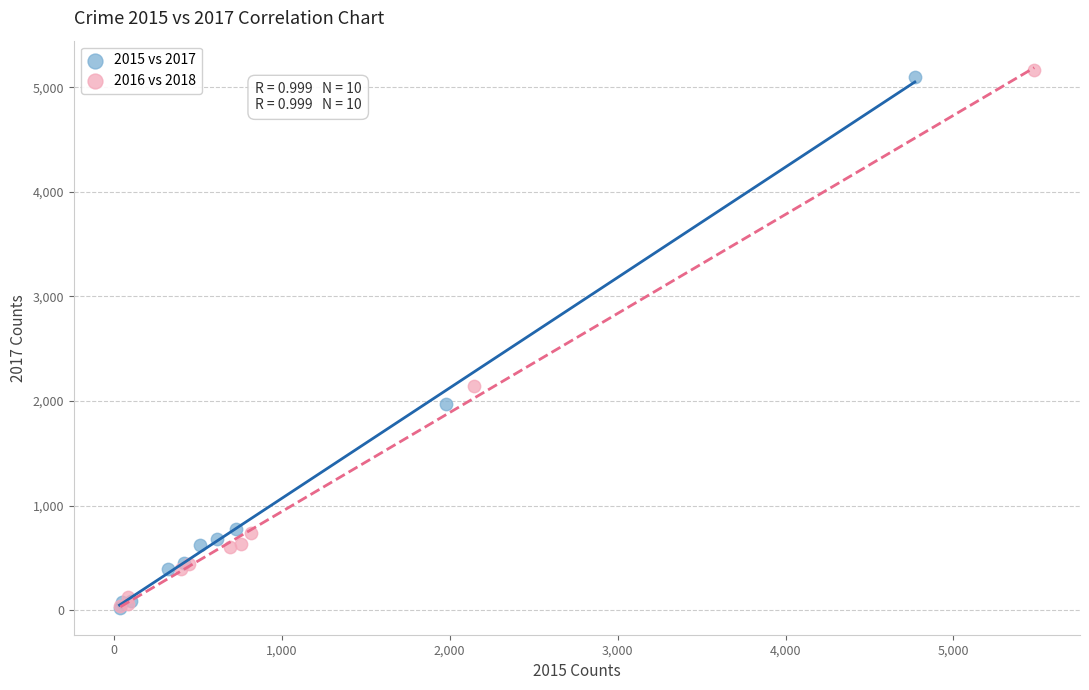

Which series has the widest spread of Y values?

2016 vs 2018